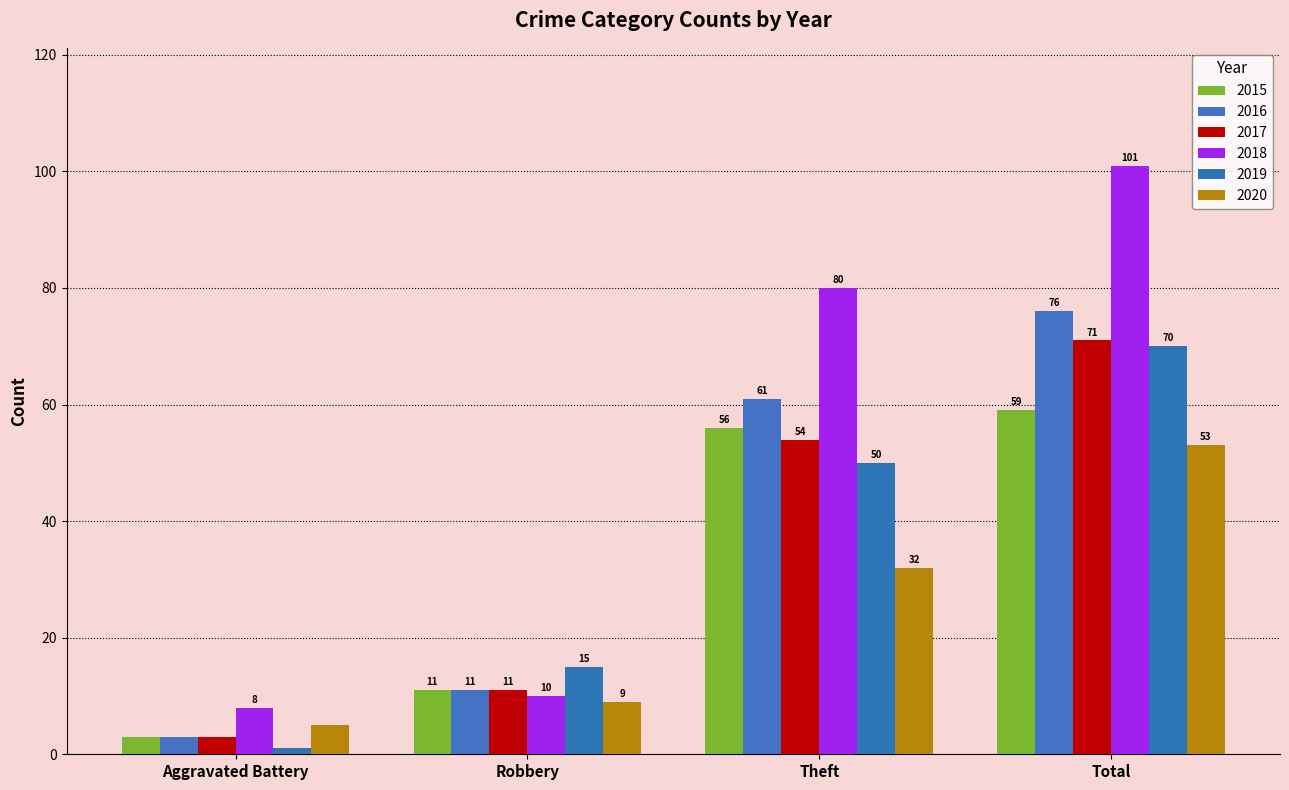

Which series has the largest total across all categories?

2018